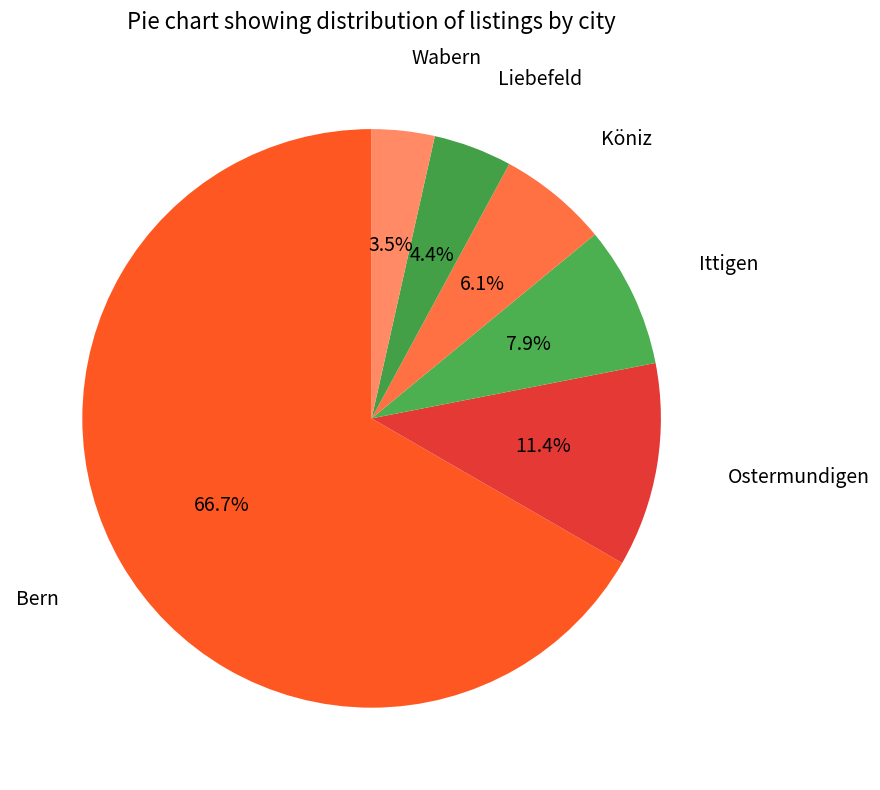

How many segments does this pie chart have?

6